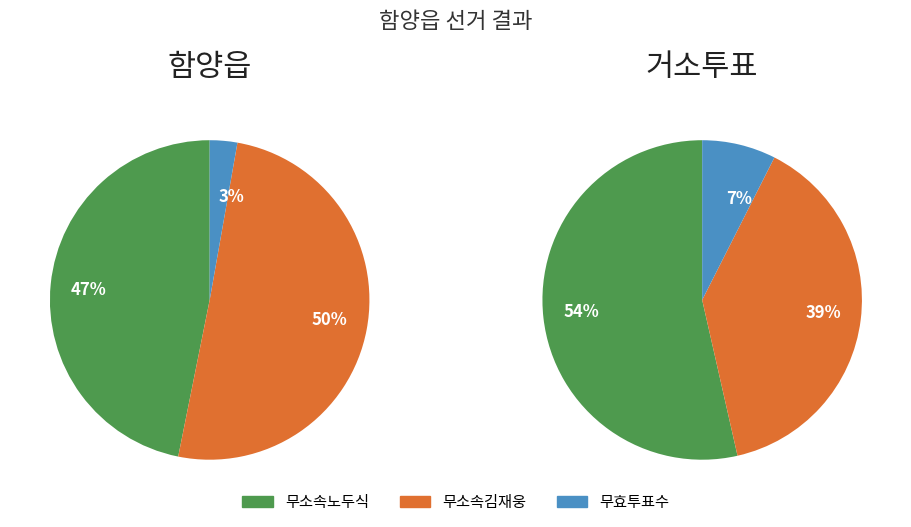

Does any single category account for the majority?

Yes